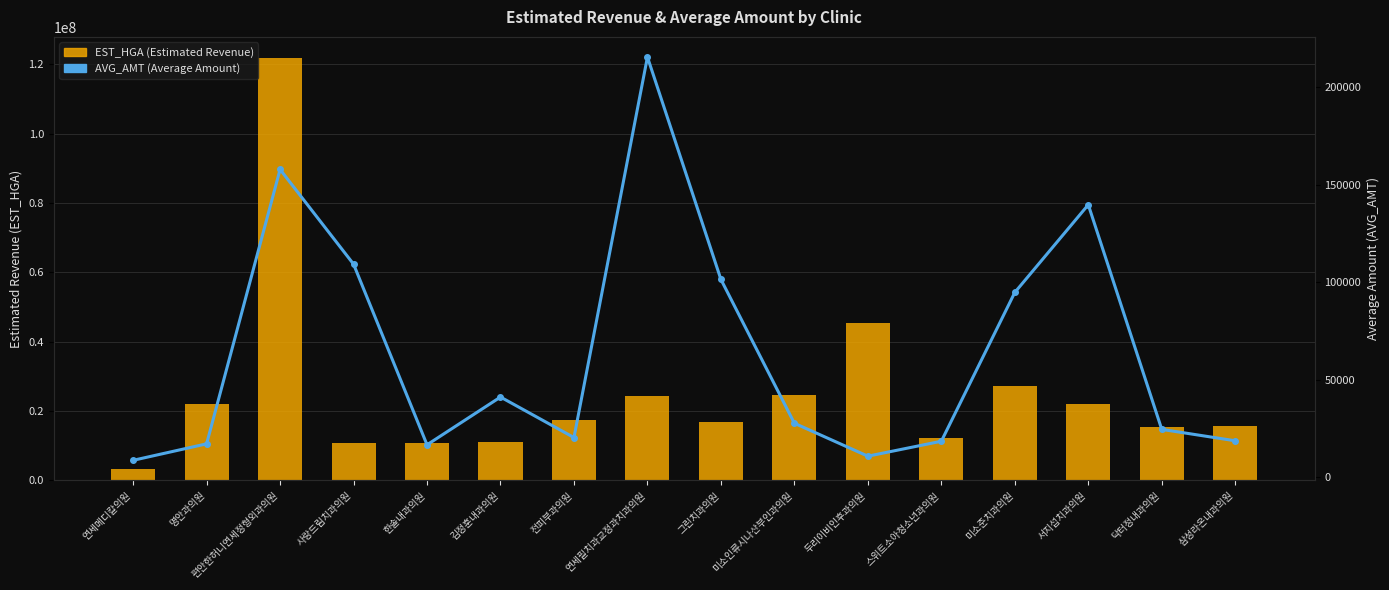

The value of EST_HGA (Estimated Revenue) at 편안한허니연세정형외과의원 is 57031393. True or false?

False